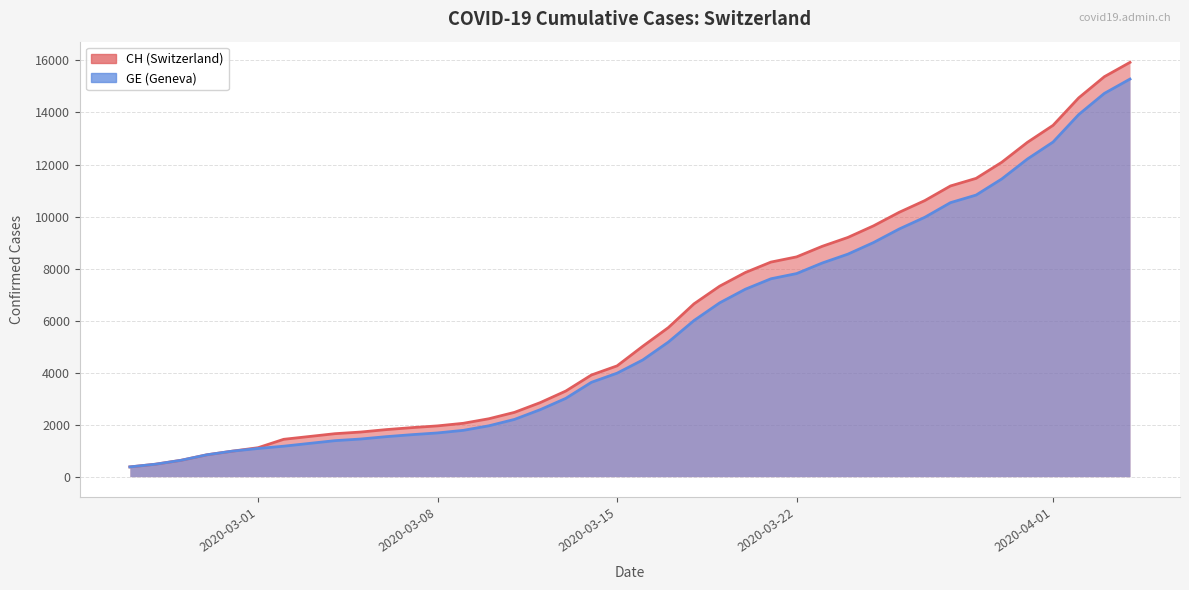

Is it true that CH equals 9235 at 22?

False